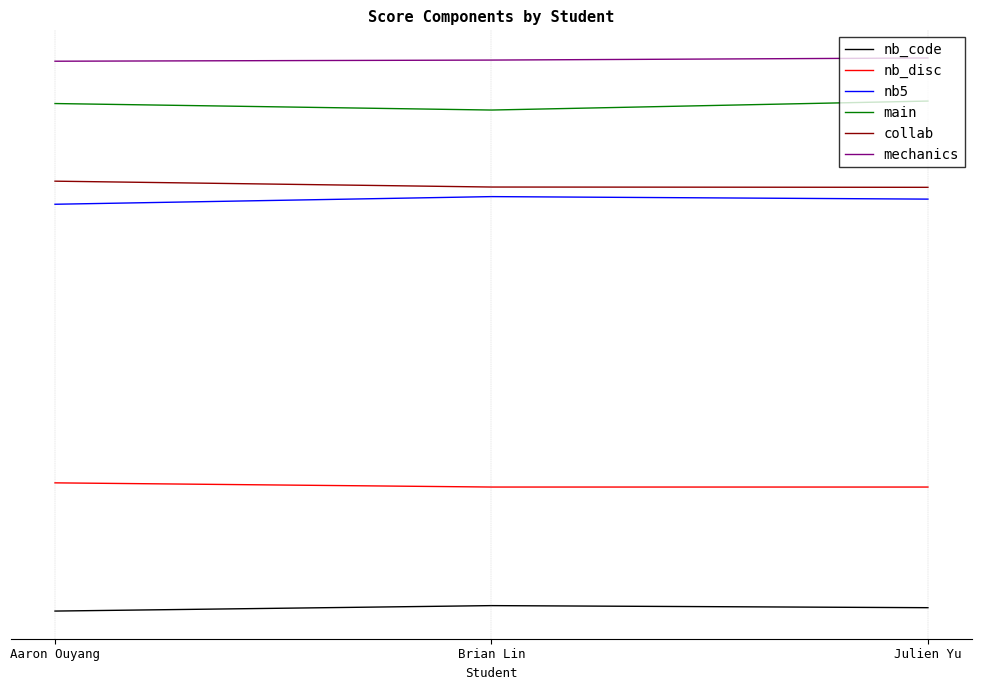

What is the label of the 1st point from the right?

Julien Yu